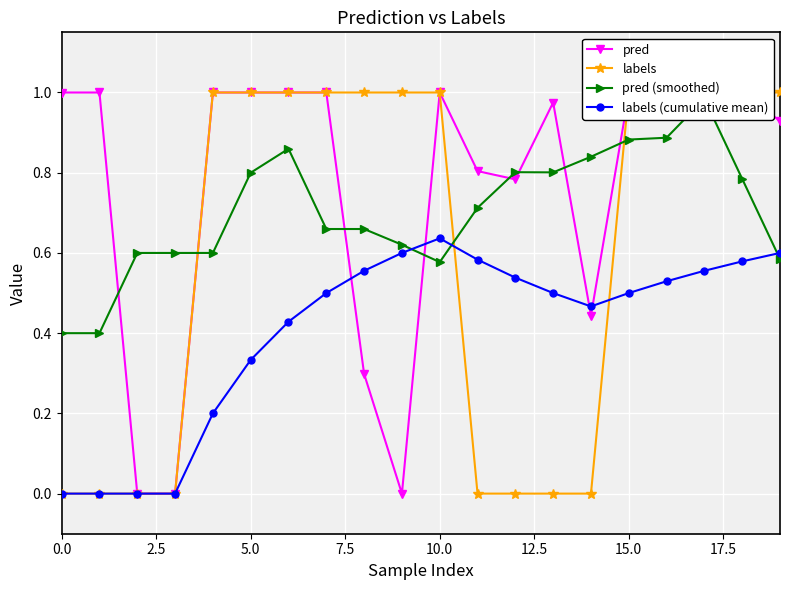

List the series in order of their overall mean, lowest first.

labels (cumulative mean), labels, pred (smoothed), pred